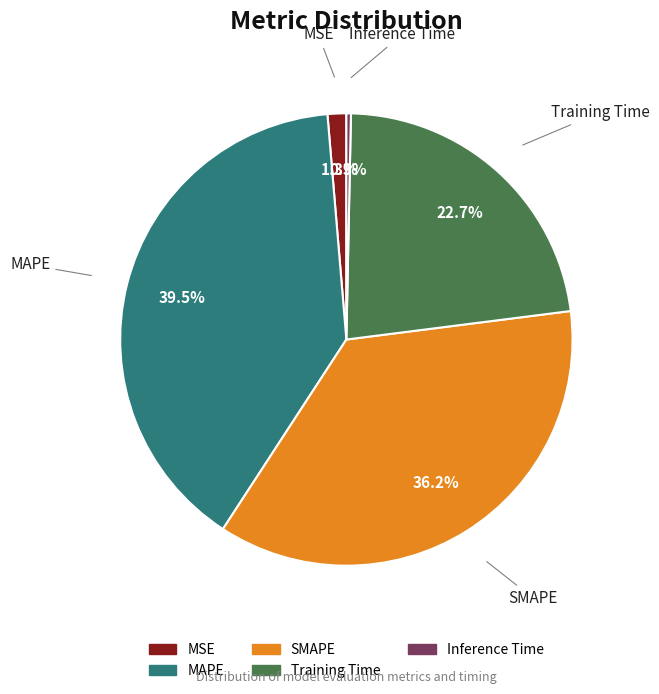

Is MAPE the majority of the pie?

No